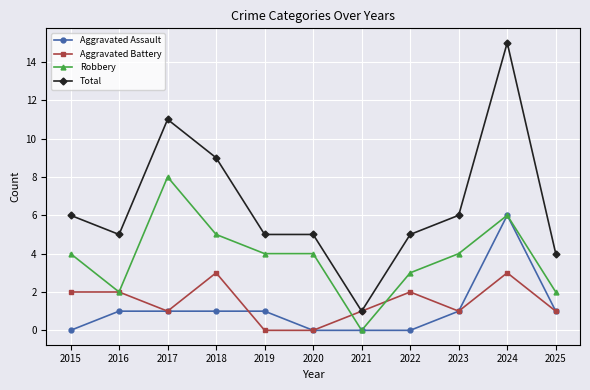

Which series has the widest spread of values?

Total